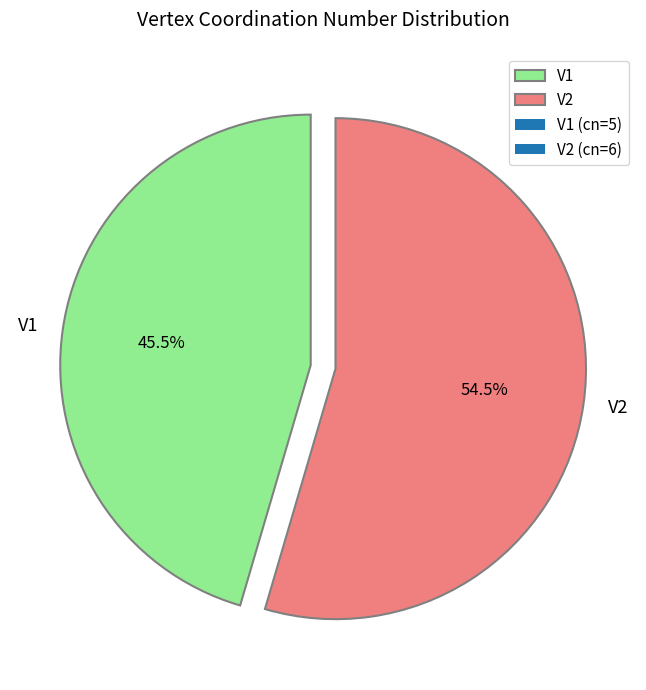

To the nearest percent, what is the difference between the V1 and V2 slice percentages?

9%